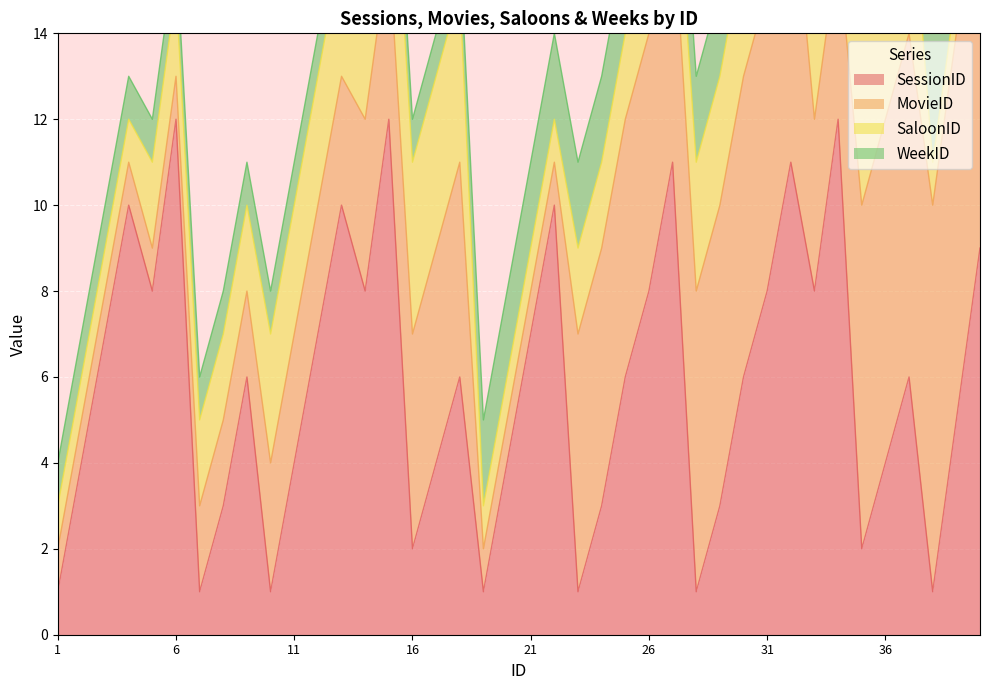

Is it true that WeekID equals 1 at 7?

True